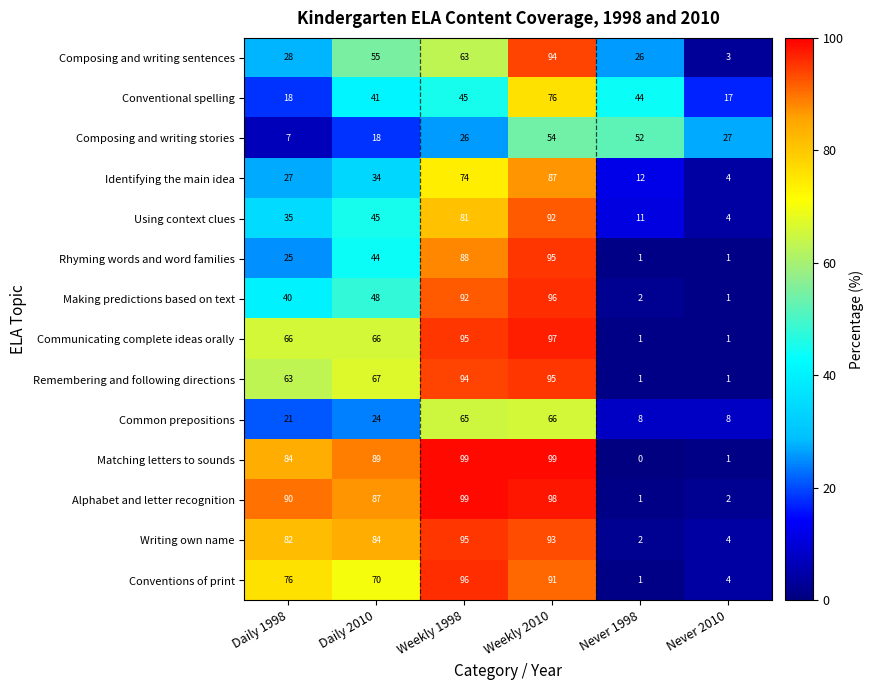

List the labels in order of Writing own name value, largest first.

Weekly 1998, Weekly 2010, Daily 2010, Daily 1998, Never 2010, Never 1998